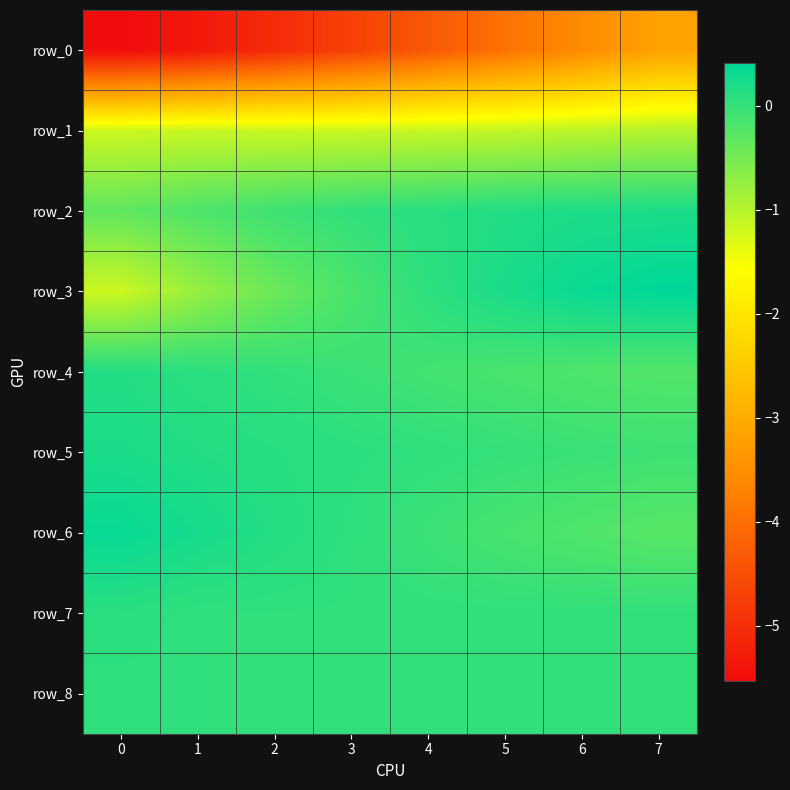

Reading right to left, list all the values displayed in this chart.

row_0: -3.2	-3.6	-4.0	-4.3	-4.7	-5.0	-5.3	-5.5
row_1: -1.0	-1.0	-1.1	-1.1	-1.2	-1.2	-1.1	-1.2
row_2: 0.2	0.2	0.1	0.1	0.0	-0.1	-0.2	-0.3
row_3: 0.4	0.3	0.2	0.1	-0.2	-0.4	-0.8	-1.2
row_4: -0.2	-0.2	-0.1	-0.1	-0.0	0.0	0.1	0.1
row_5: -0.1	-0.0	-0.0	0.0	0.1	0.1	0.1	0.2
row_6: -0.3	-0.2	-0.1	-0.1	0.0	0.1	0.2	0.3
row_7: 0.0	0.0	0.0	0.0	0.0	0.0	0.0	0.1
row_8: 0.0	0.0	0.0	0.0	0.0	0.0	0.0	0.0